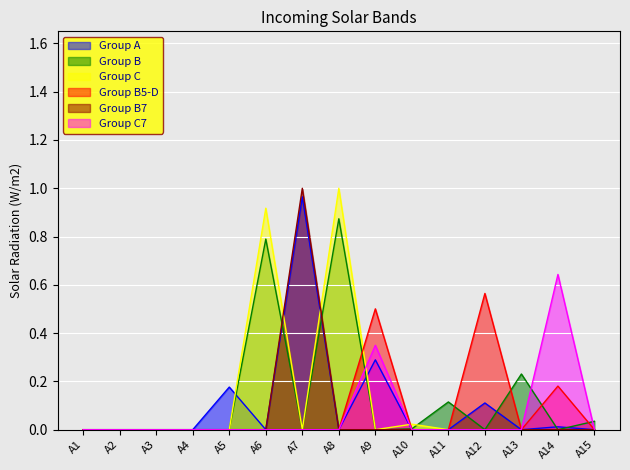

At which category is the sum across all series the highest?

A7